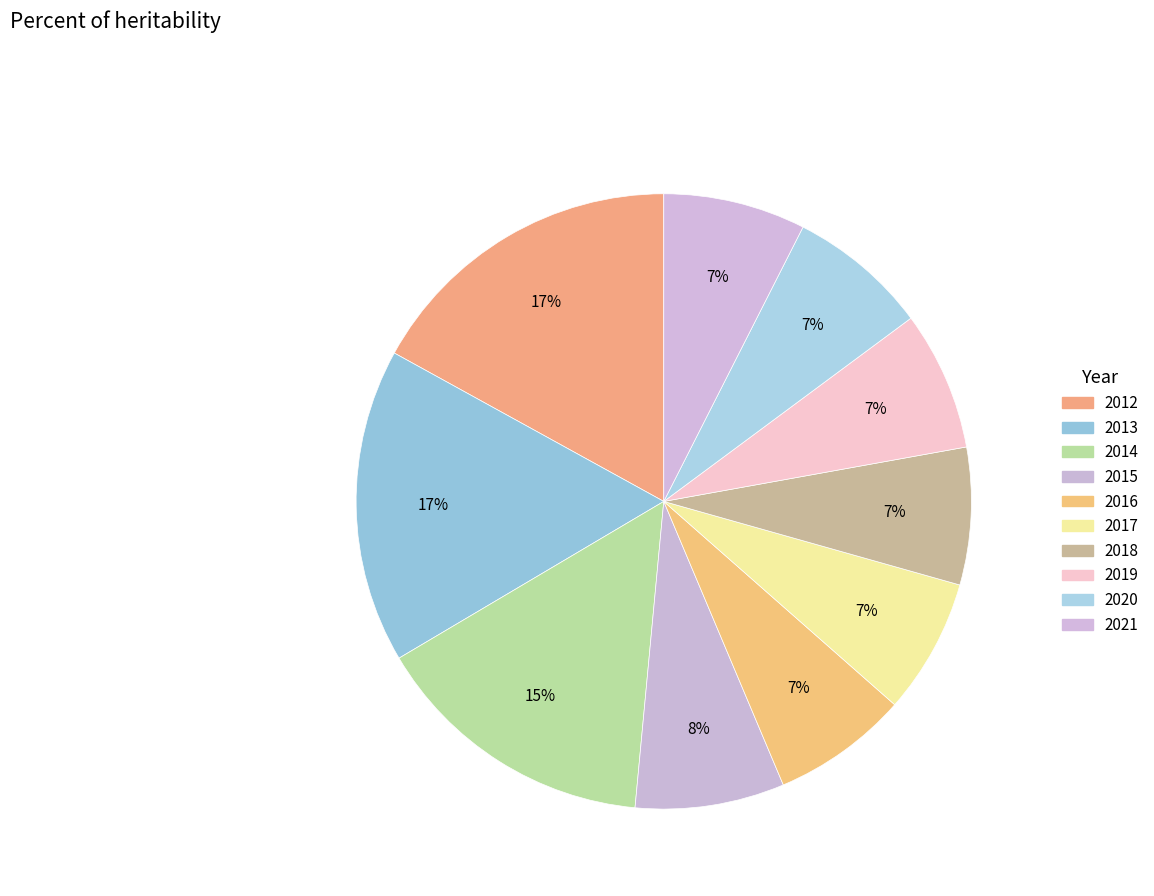

Does 2018 account for over 50% of the chart?

No